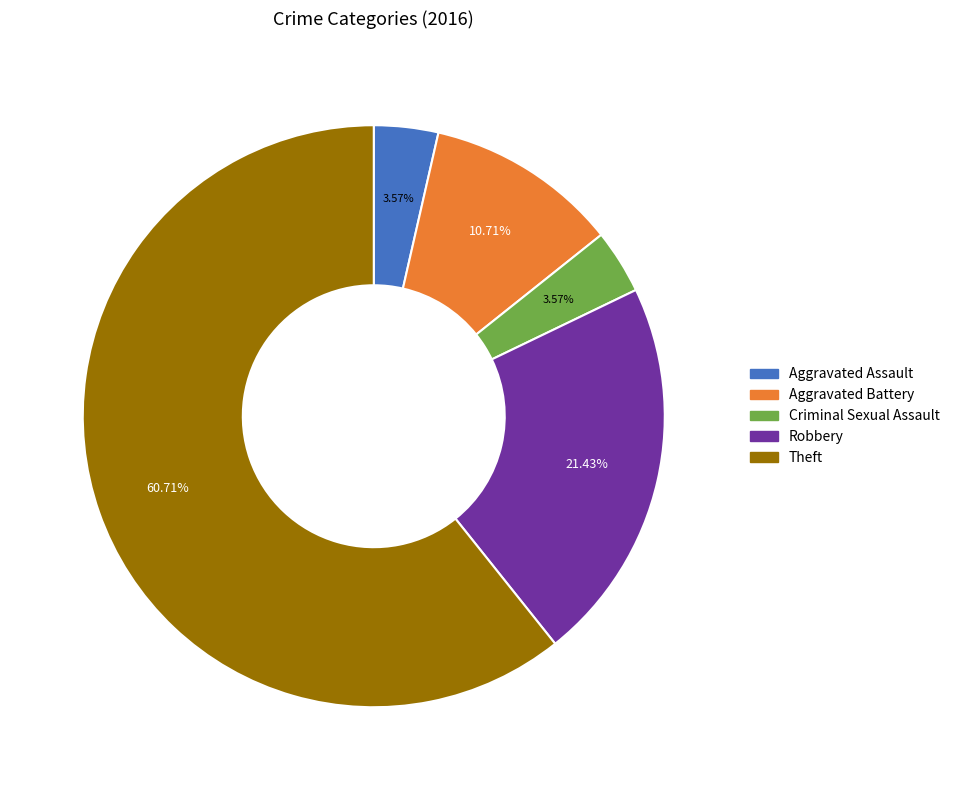

What portion of the pie excludes Robbery?

78.6%